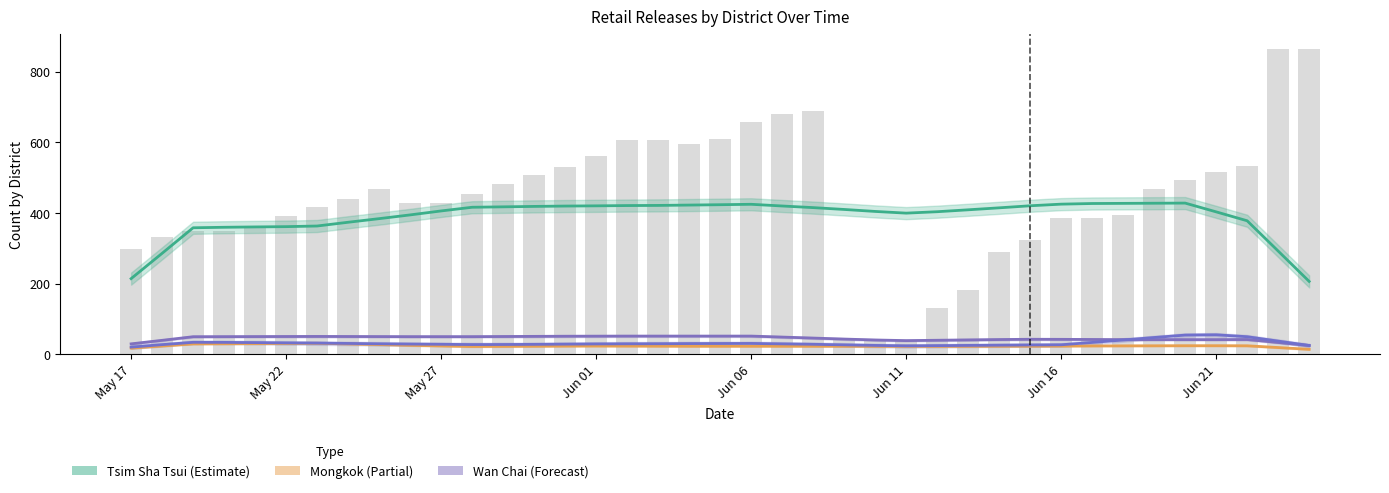

True or false: Central has a value of 710.8 at 9.

False